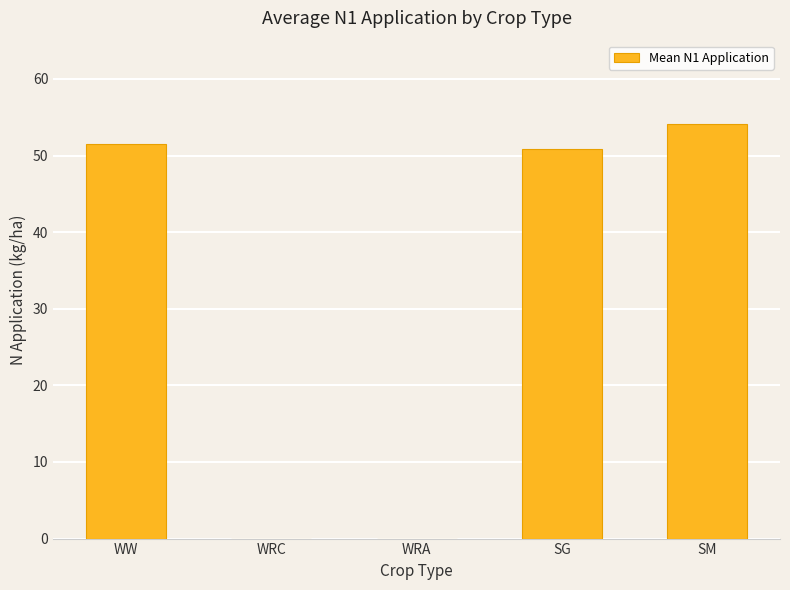

True or false: the data shows 26.9 at WW.

False